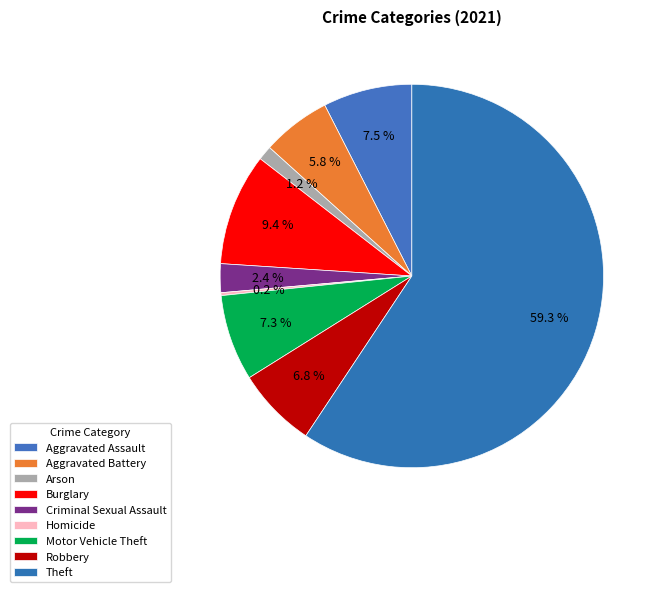

What is the smallest slice in the pie chart?

Homicide